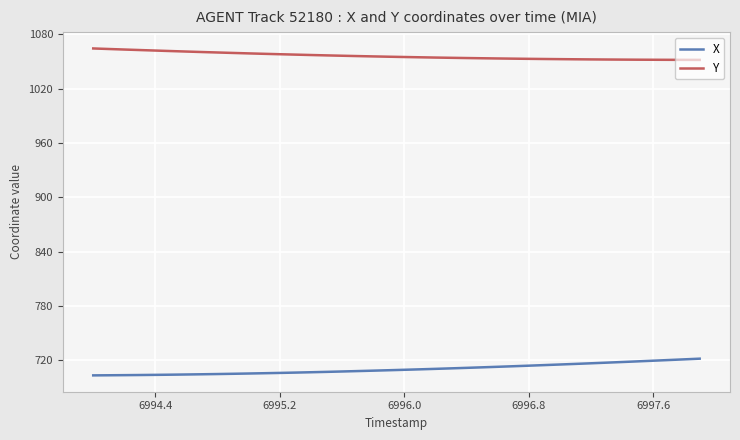

True or false: X and Y intersect in this chart.

False